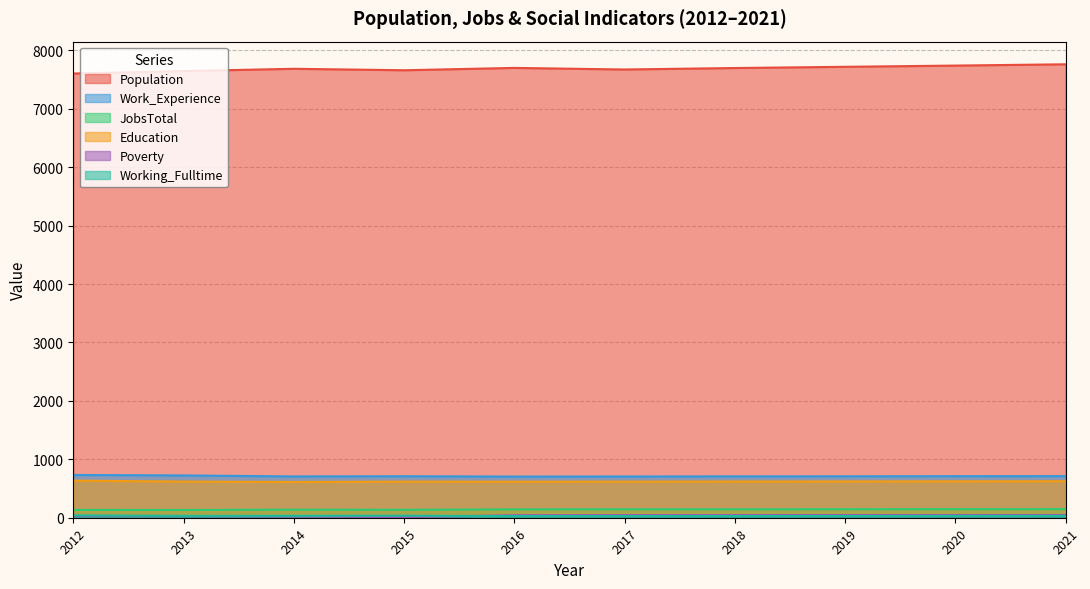

What is the sum of the Working_Fulltime values at 2012 and 2020?

71